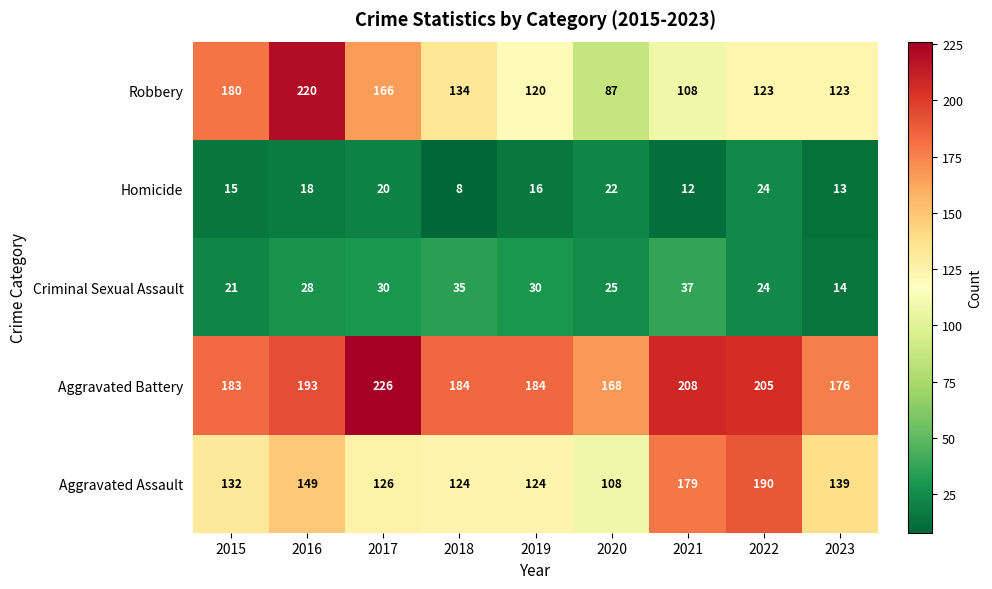

Which label corresponds to the largest value in the chart?

2017